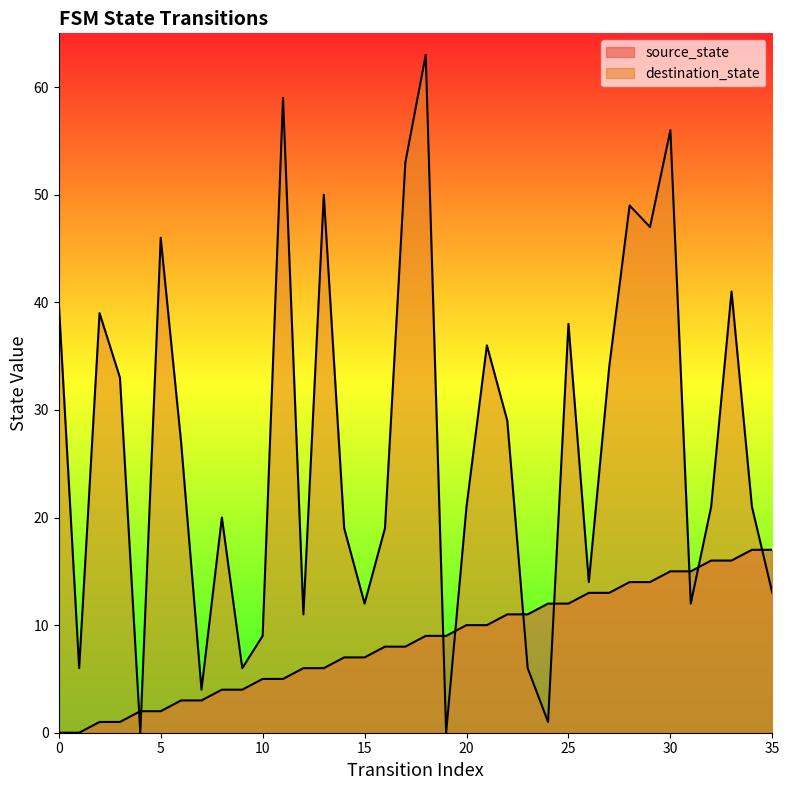

What is the difference between the source_state values at 14 and 4?

5